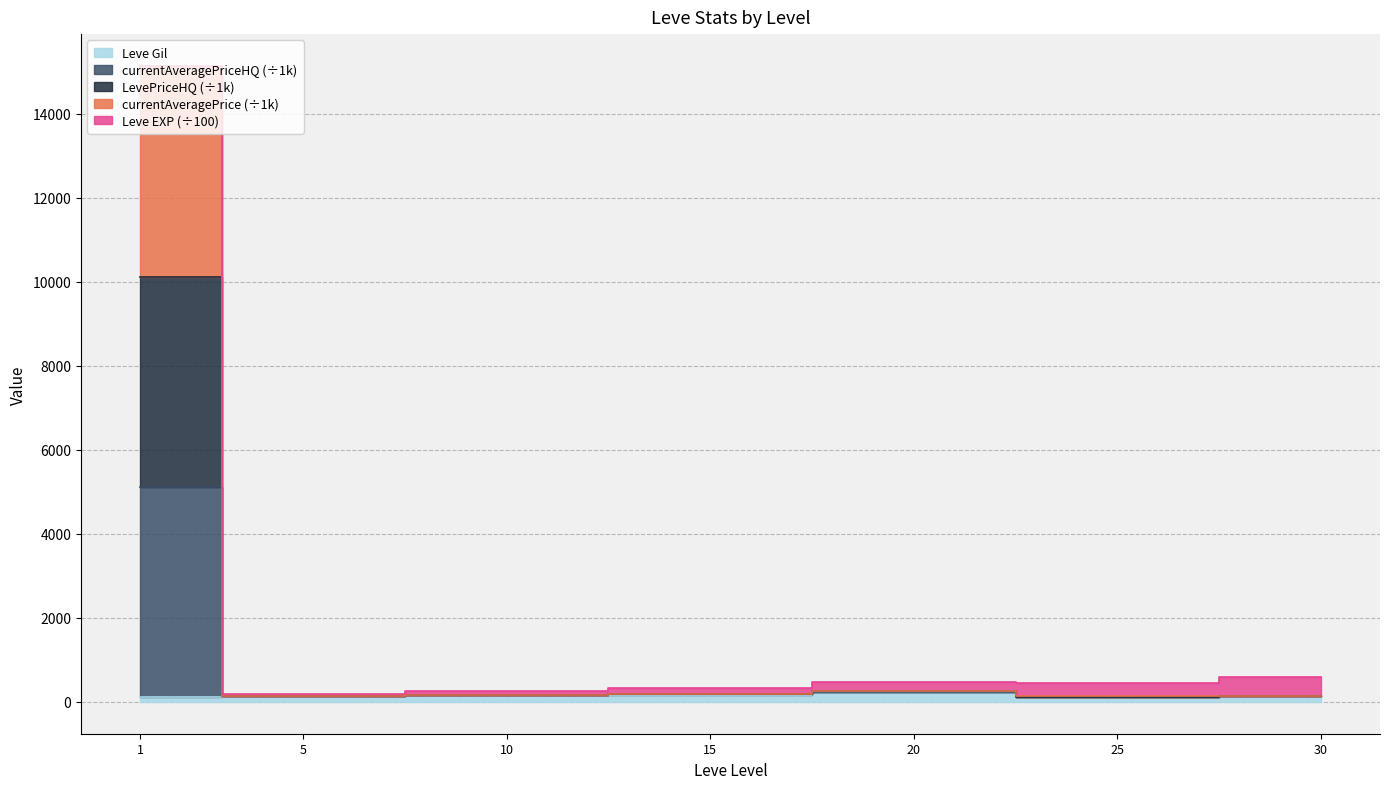

Does the chart display data point markers on the line(s)?

No